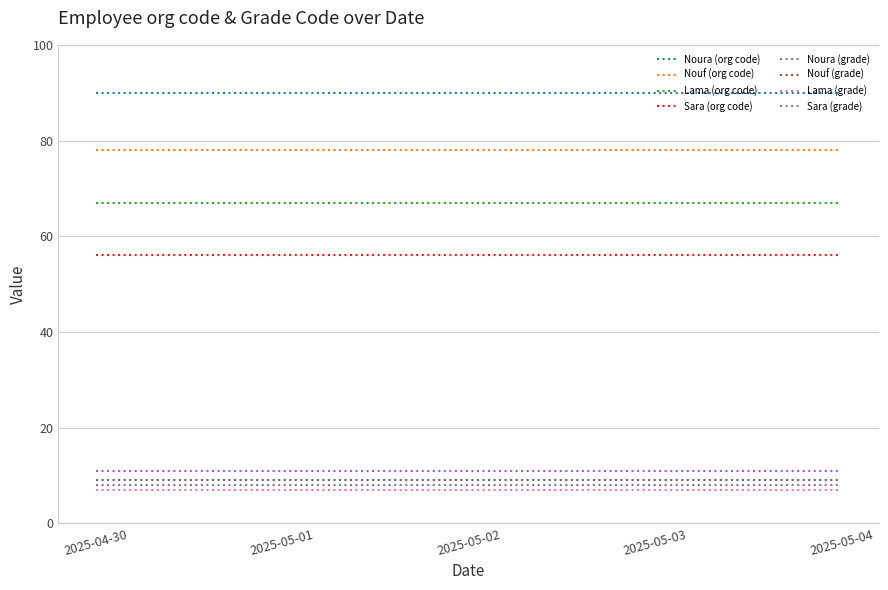

What is the greatest value displayed?

90